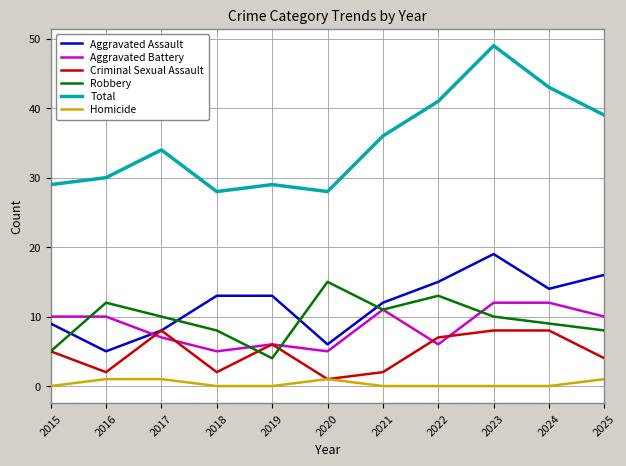

How many lines are shown in the chart?

6